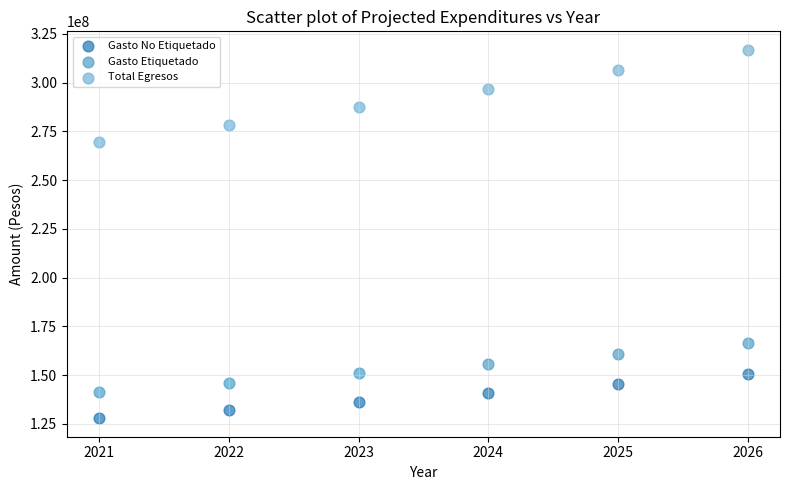

Which series reaches the maximum Y coordinate?

Total Egresos